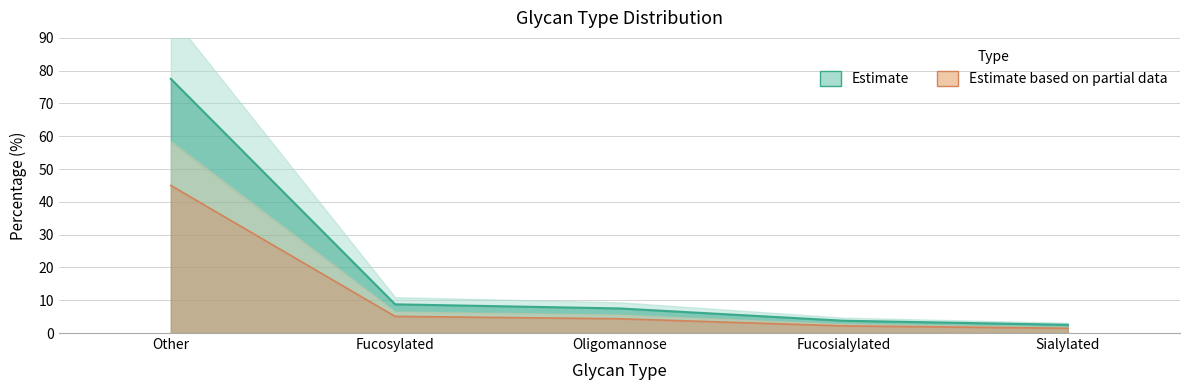

Which has a higher value, Other or Oligomannose?

Other